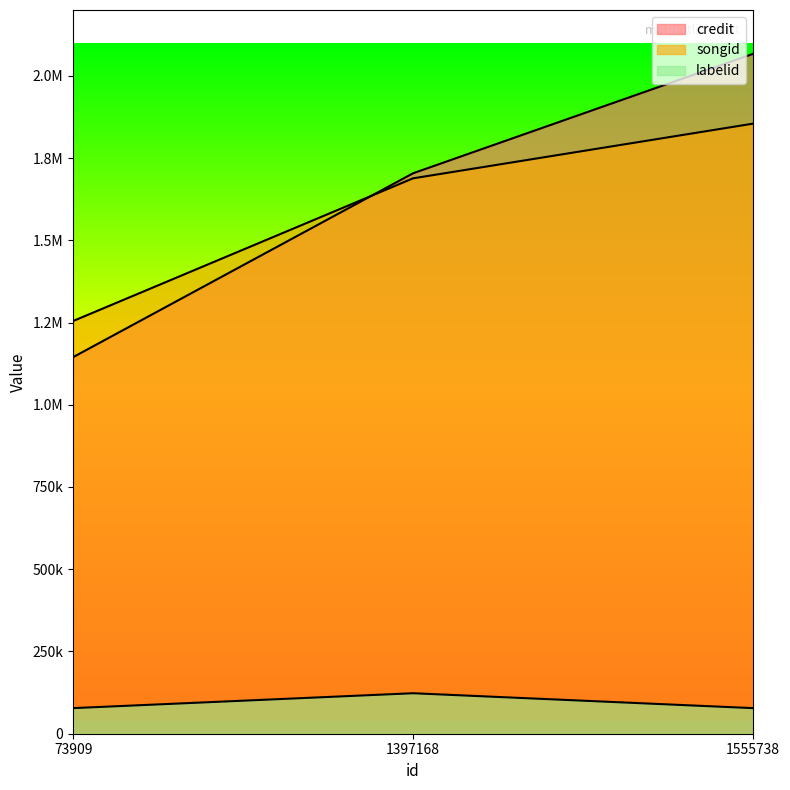

Rank the categories by labelid value from lowest to highest.

73909, 1555738, 1397168